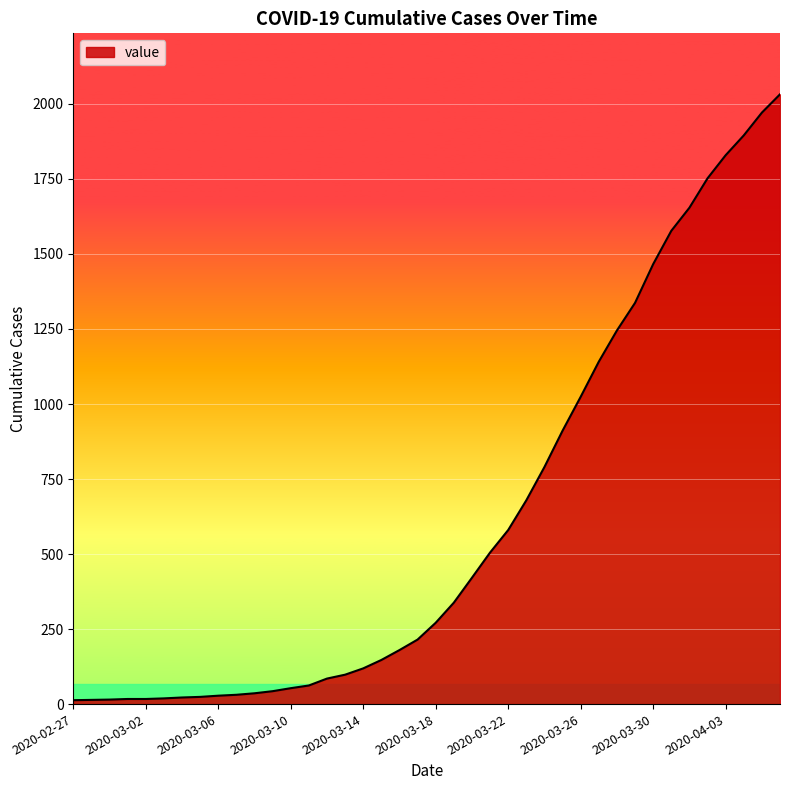

What is the difference between the maximum and minimum values?

2019